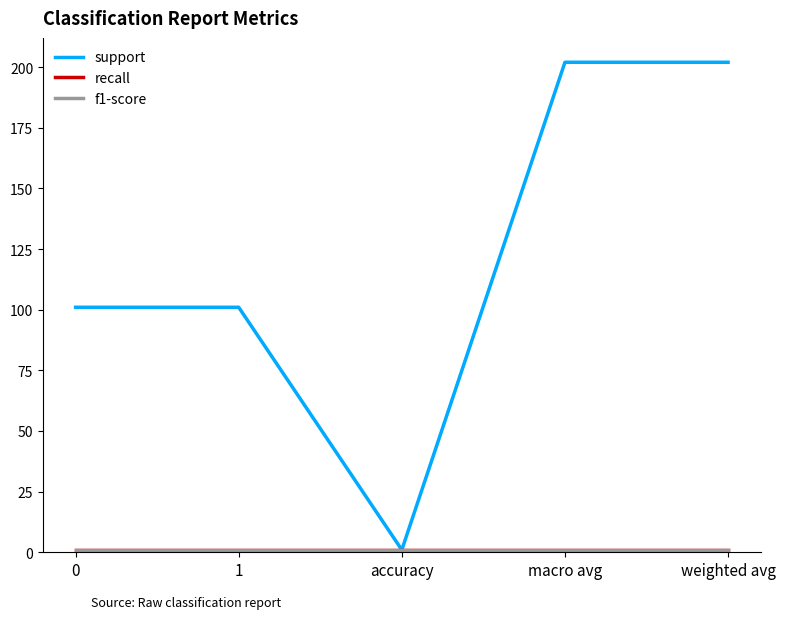

What is the label of the 3rd point from the left?

accuracy